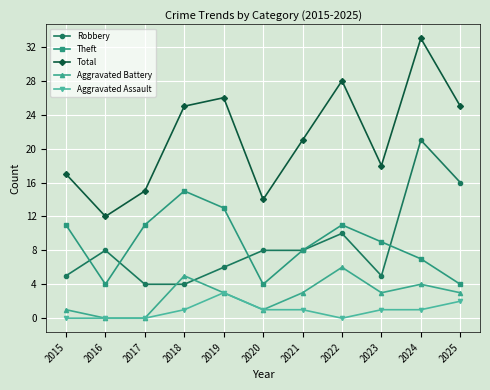

True or false: Aggravated Assault has a value of 0 at 2016.

True